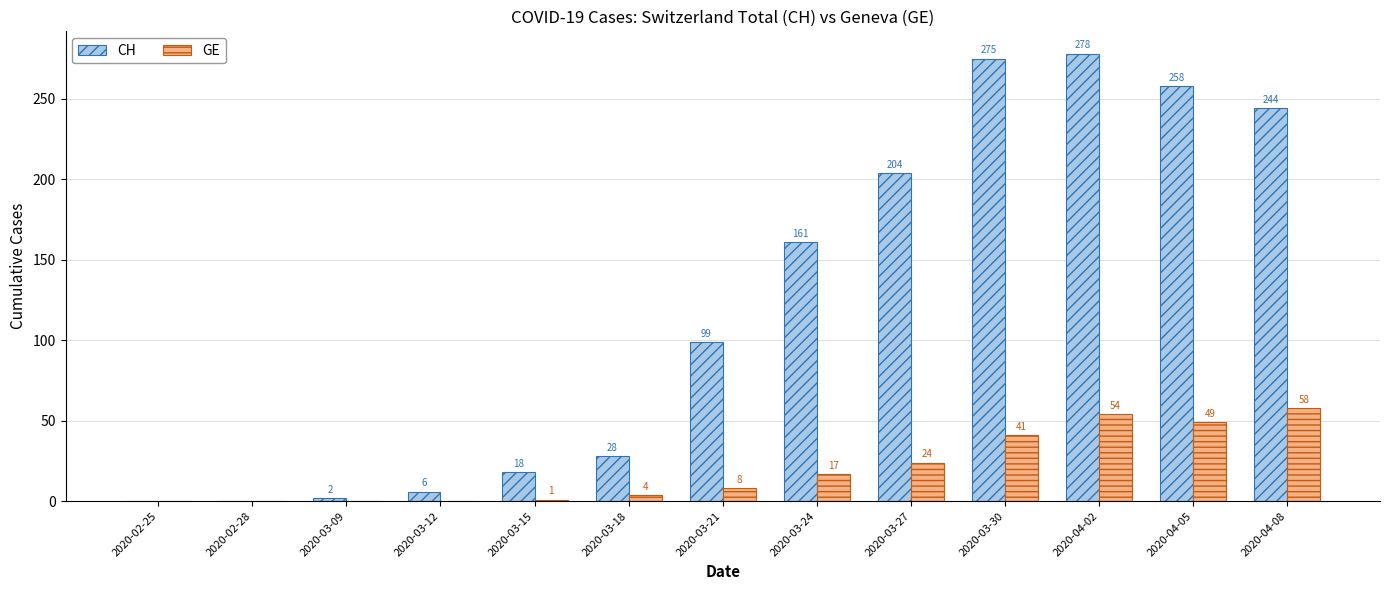

At which label is GE closest to 29?

2020-03-27